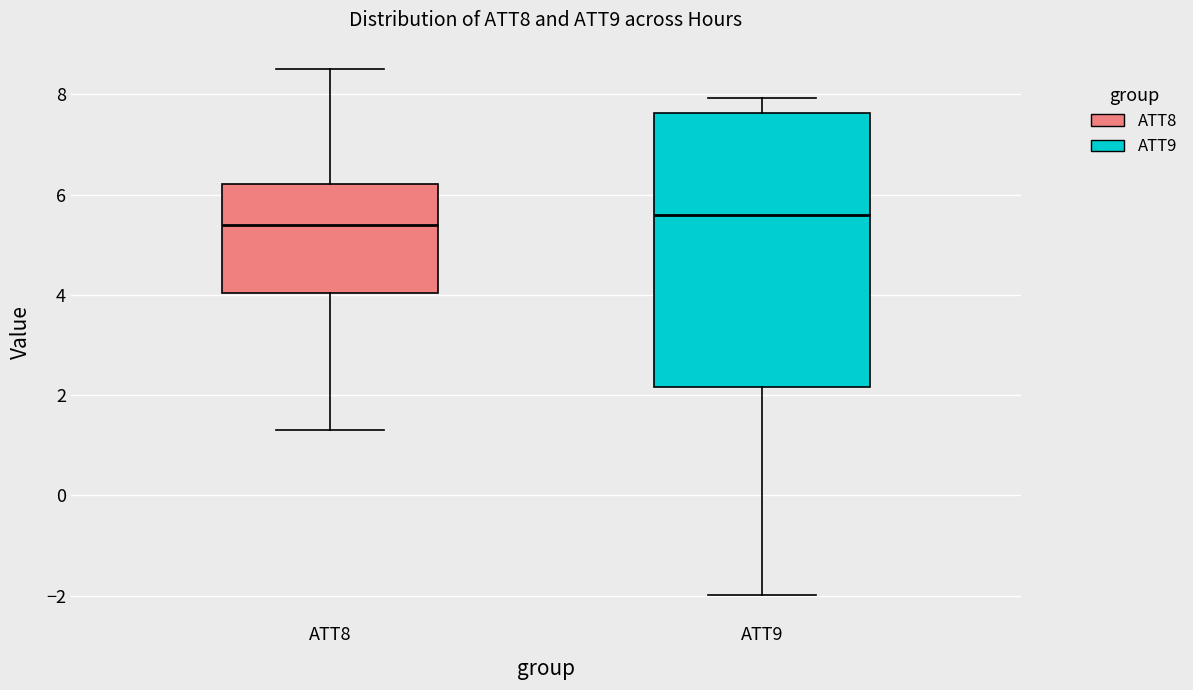

Which box's median line is the lowest?

ATT8